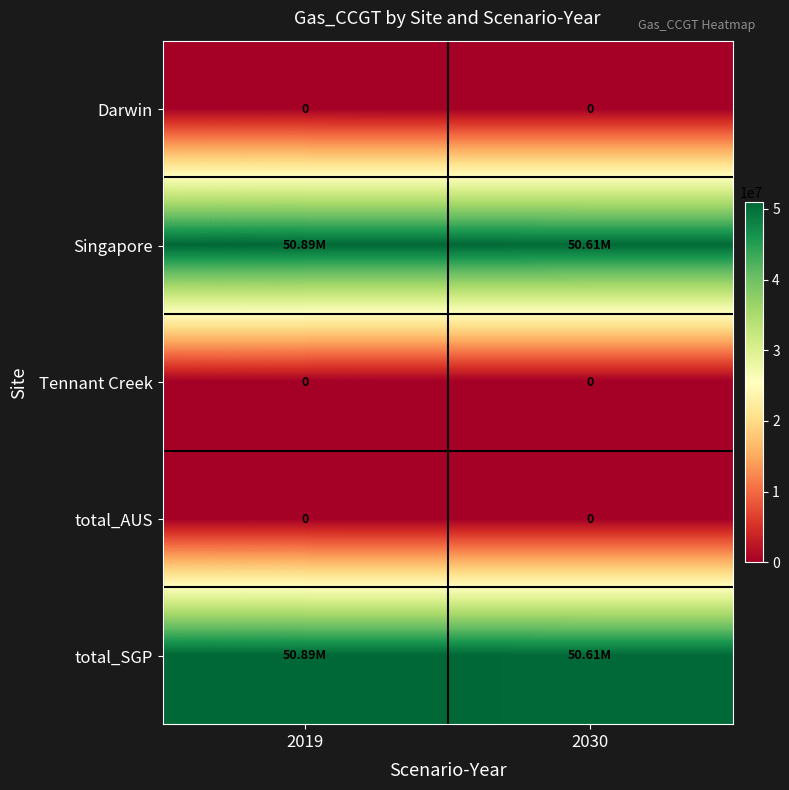

How many data points in Singapore are above 50893289?

1